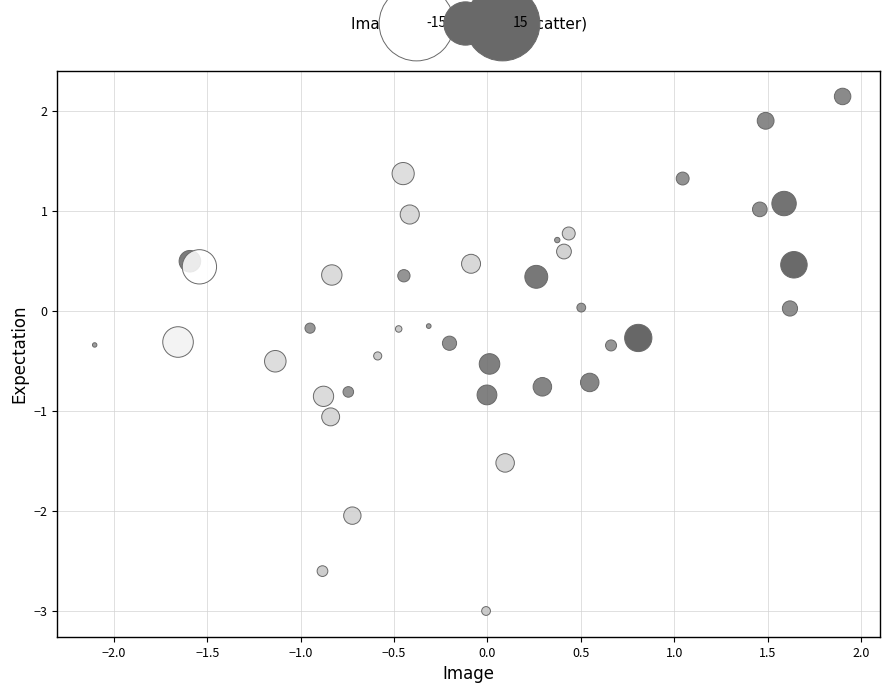

What is the range of X values (max minus min)?

4.0